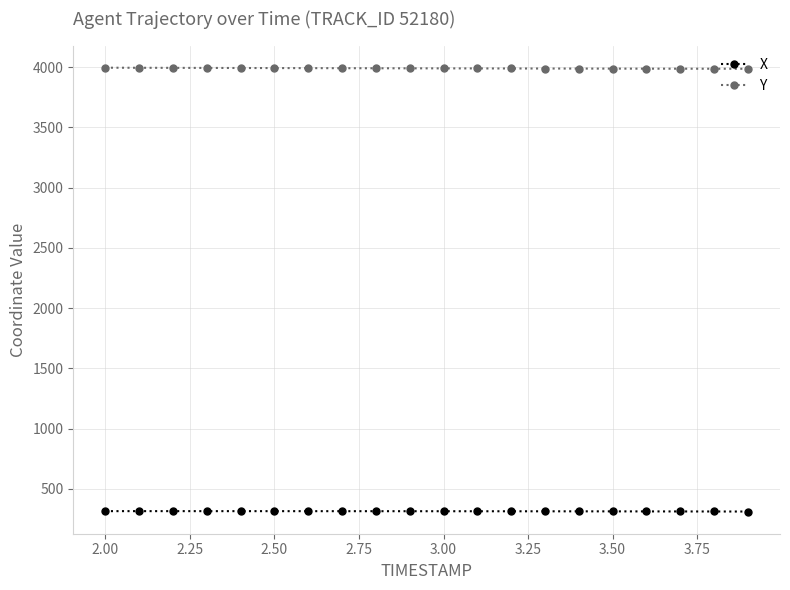

What are all the series names shown in the legend?

X, Y